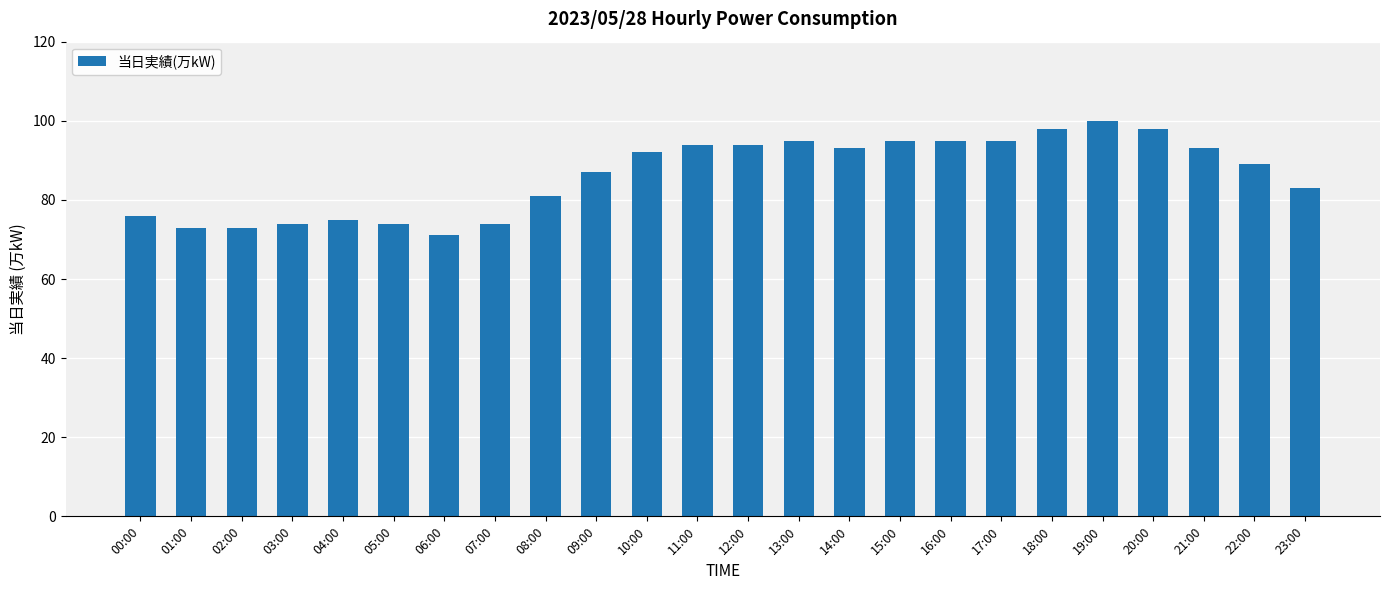

How many values are below 92?

12